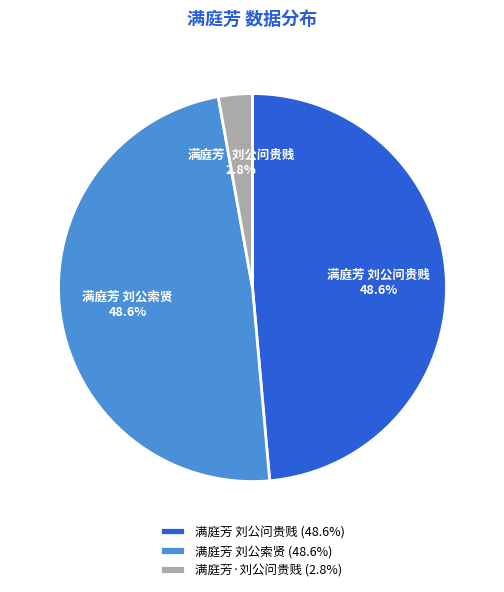

Is 满庭芳·刘公问贵贱 the majority of the pie?

No